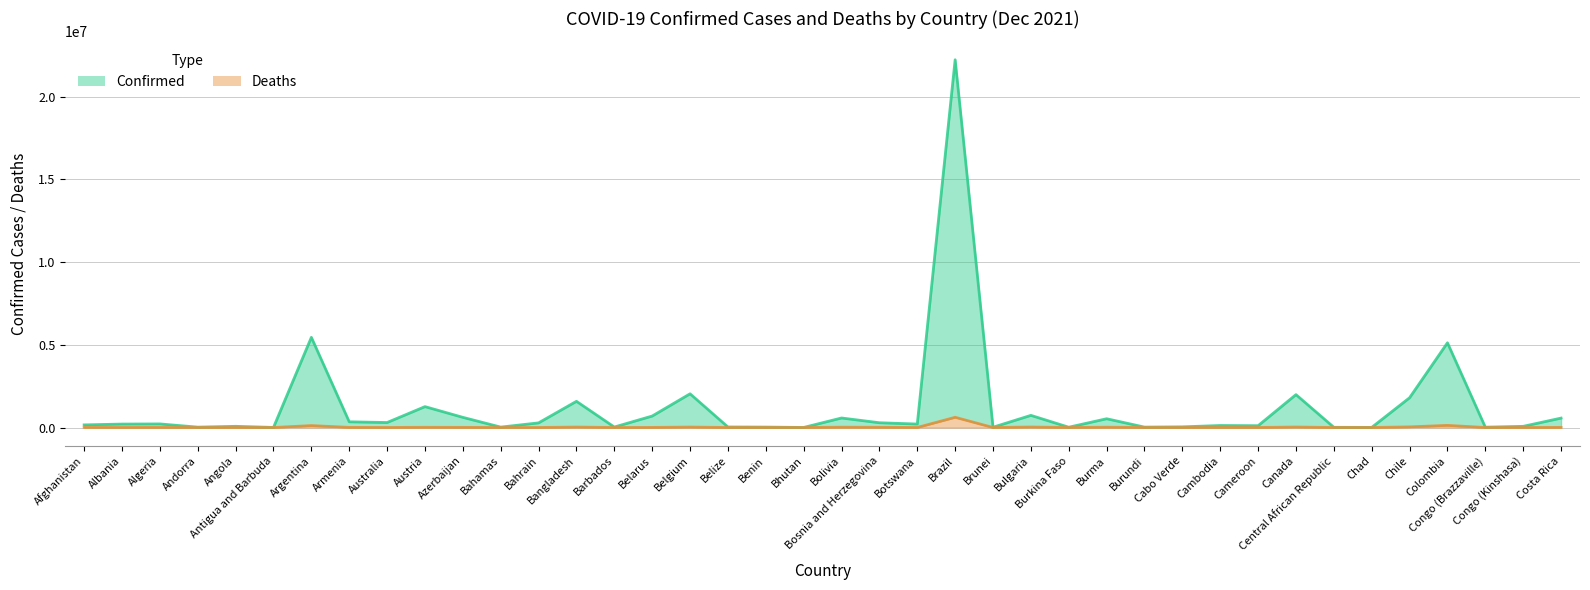

What is the sum of the Deaths values at Bhutan and Chad?

184